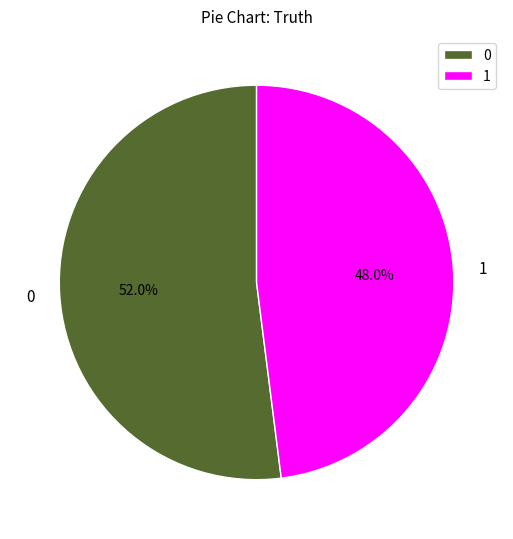

To the nearest percent, what portion does 0 represent?

52%